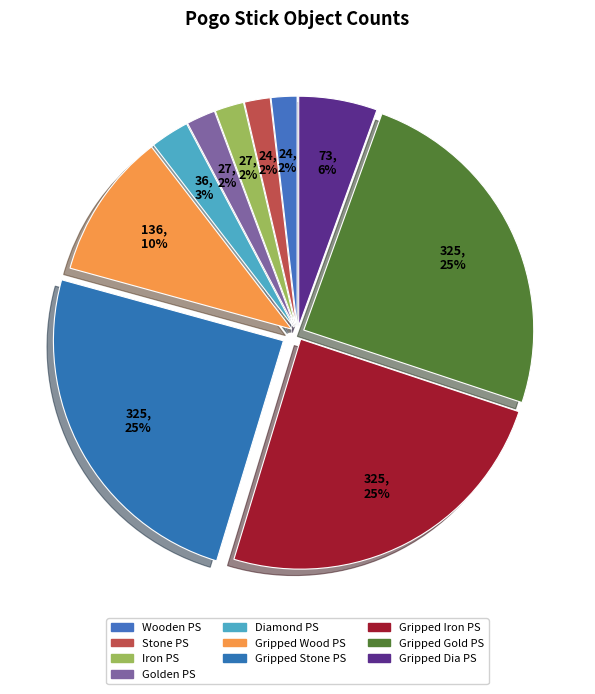

How many slices are in this pie chart?

10